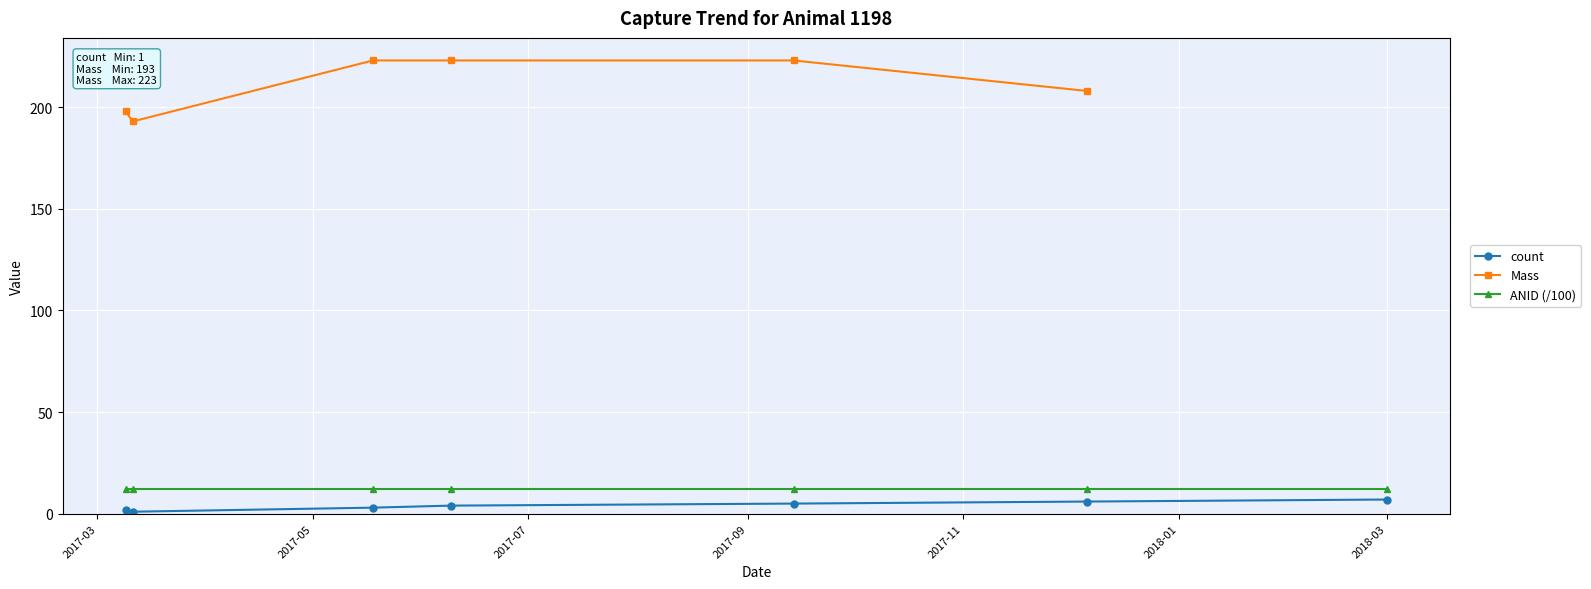

True or false: ANID (/100) and Mass cross at least once.

False